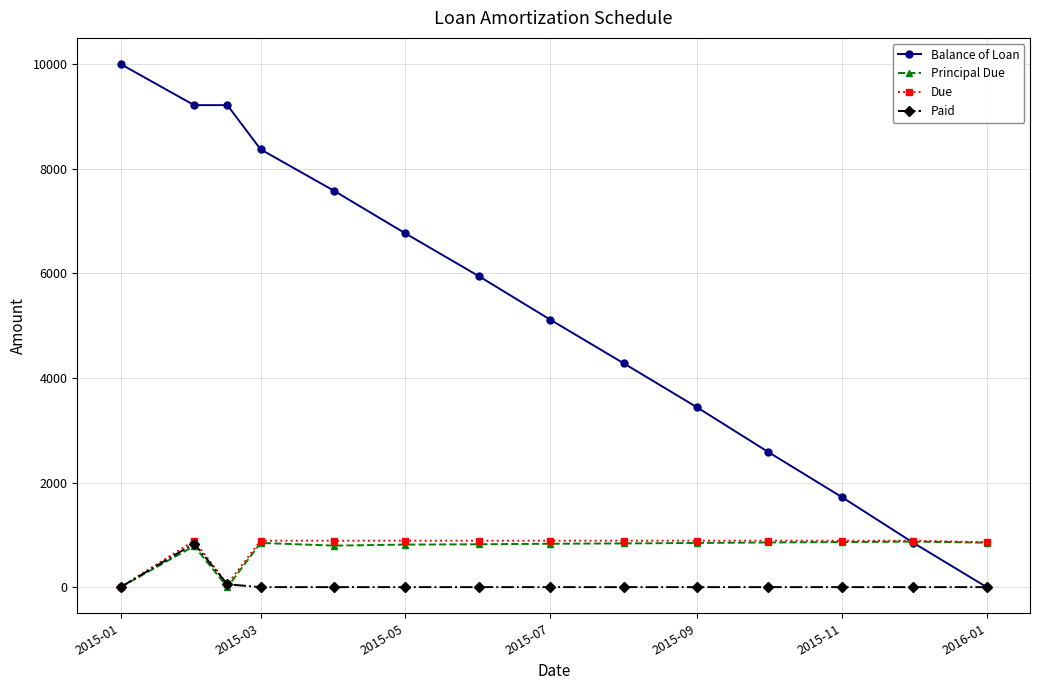

True or false: Due has more than 0 interior local peaks.

True